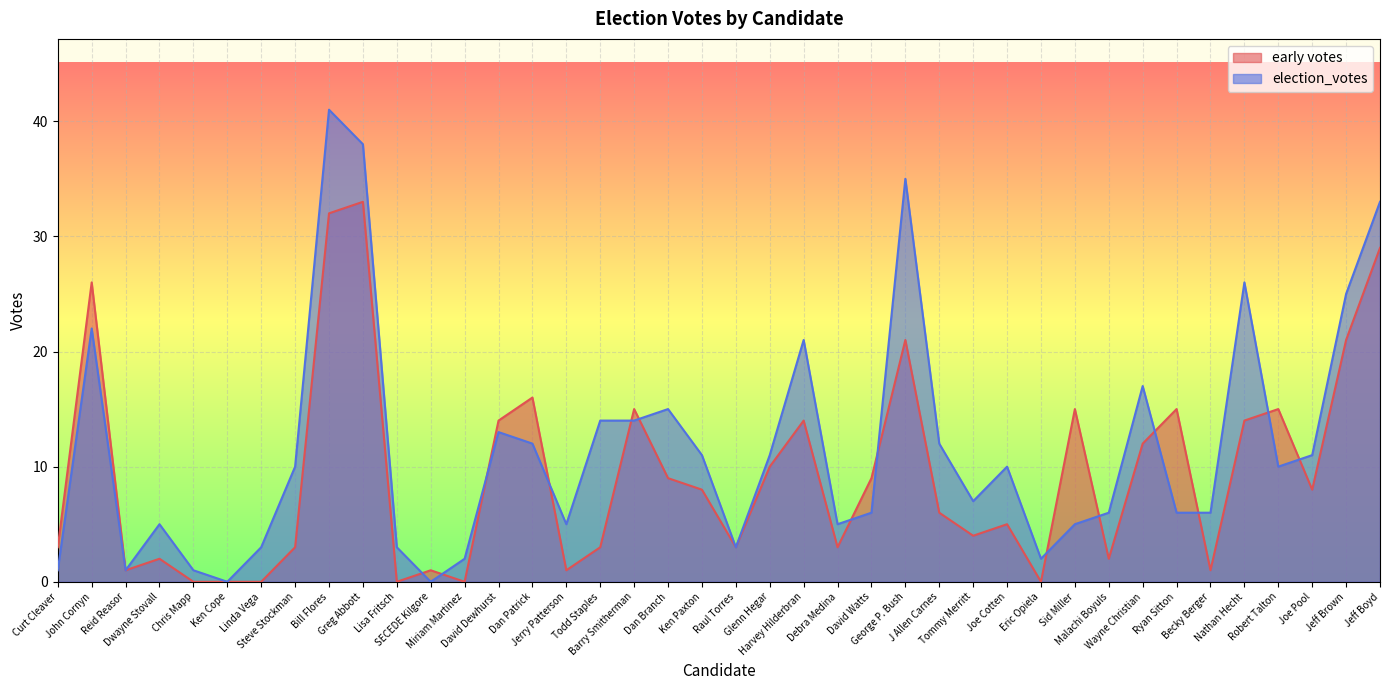

What is the difference between the maximum and second lowest values in the early votes series?

33